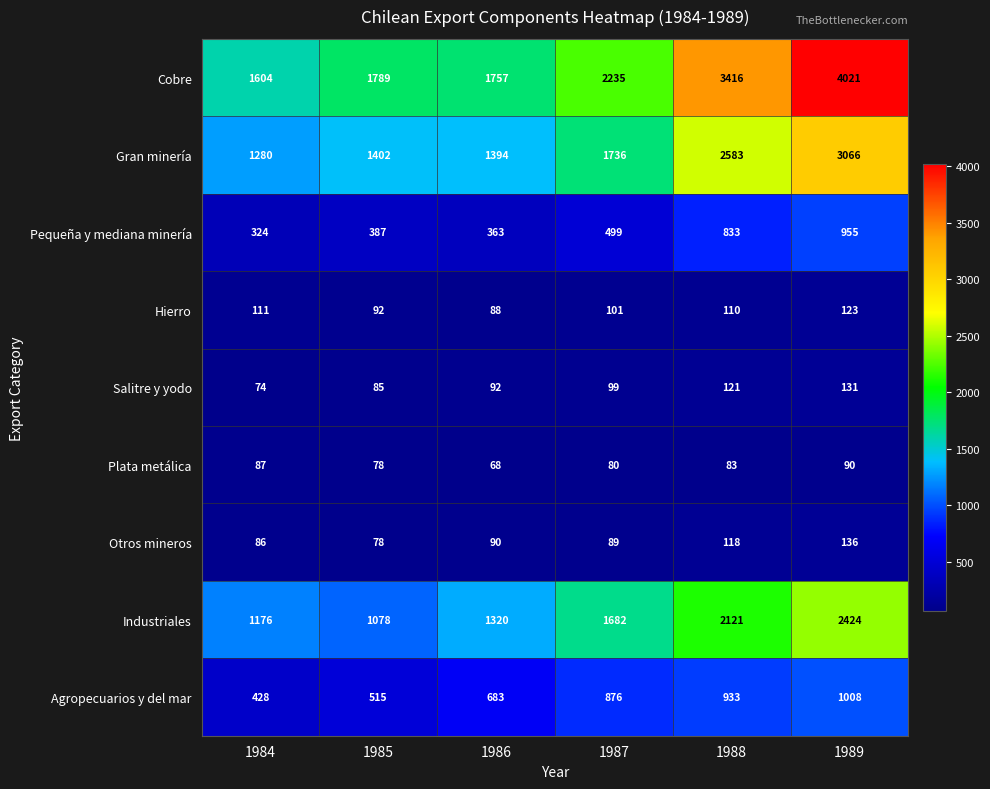

What is the difference between the maximum and minimum values in the Plata metálica series?

22